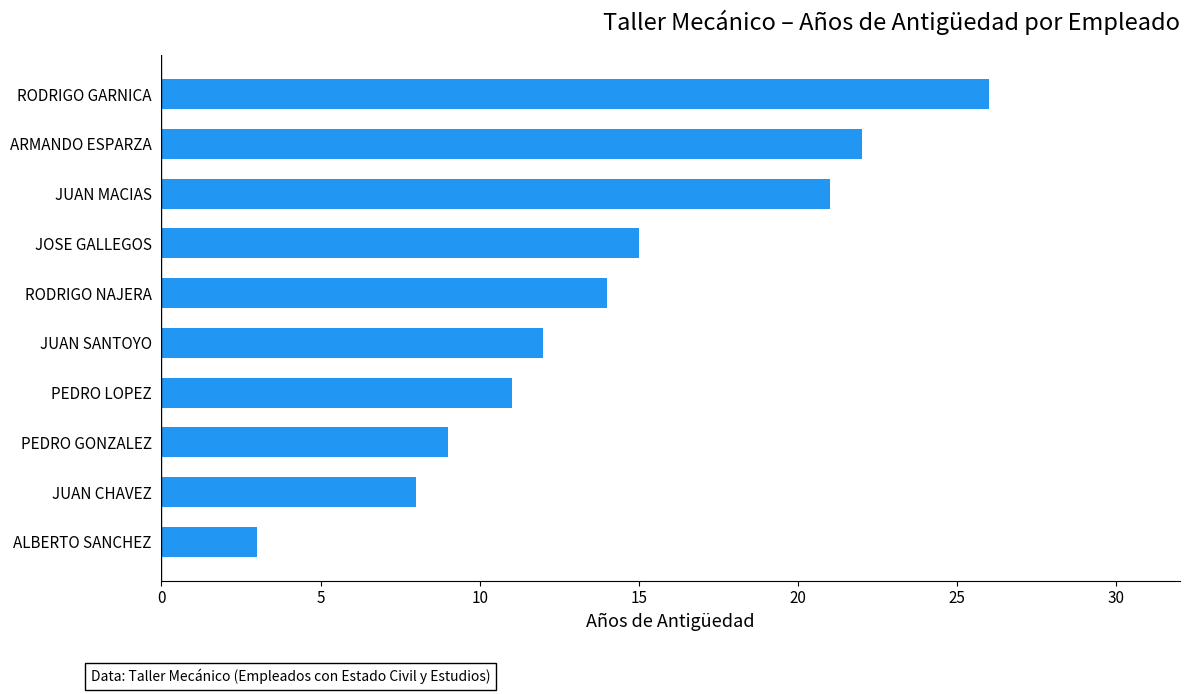

What is the change in value from JUAN CHAVEZ to RODRIGO NAJERA?

+6